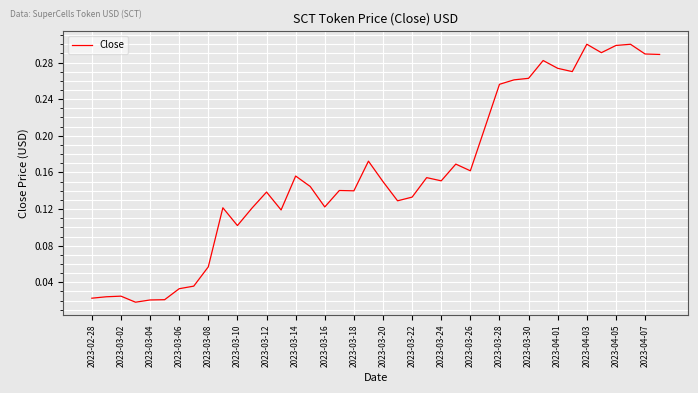

Between 2023-04-01 and 2023-03-26, which is larger?

2023-04-01